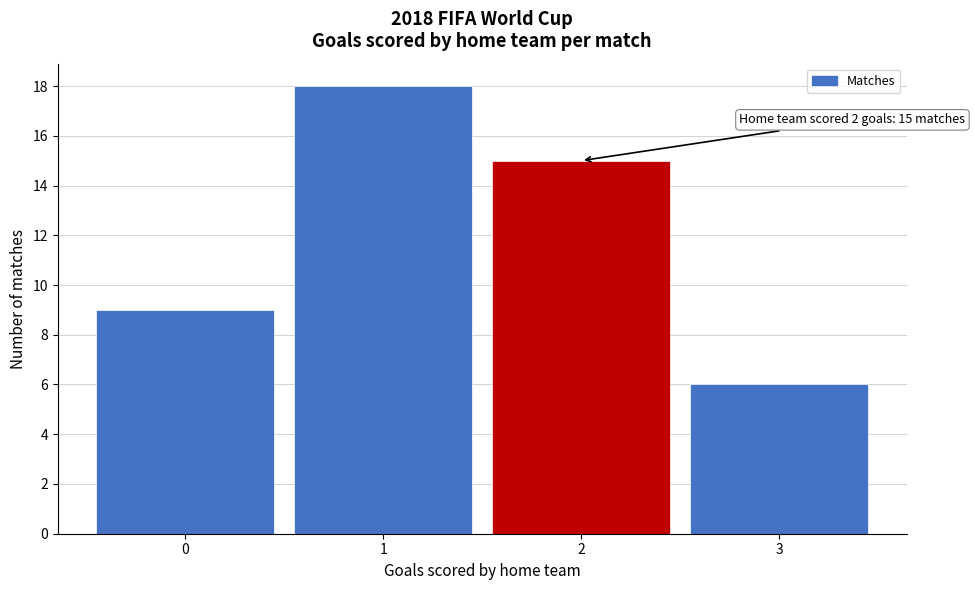

Over which range of the x-axis is the bar tallest?

0.5 to 1.5